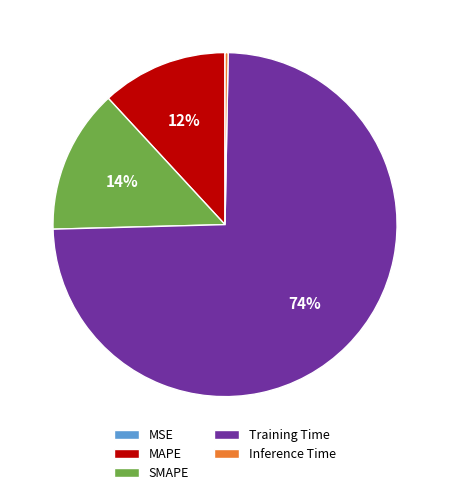

Is Training Time the majority of the pie?

Yes